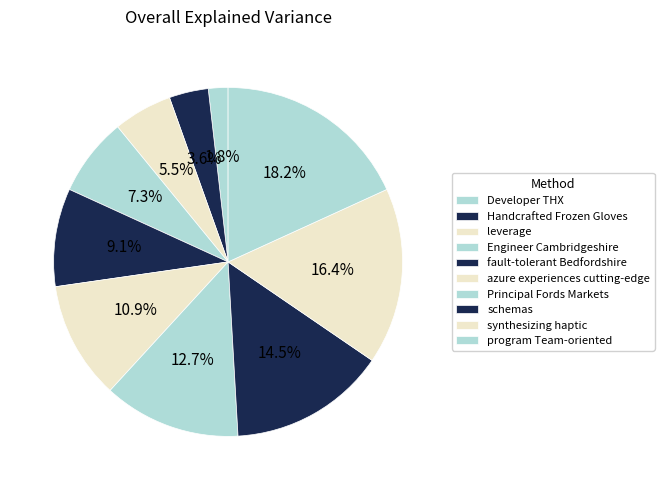

How many segments does this pie chart have?

10